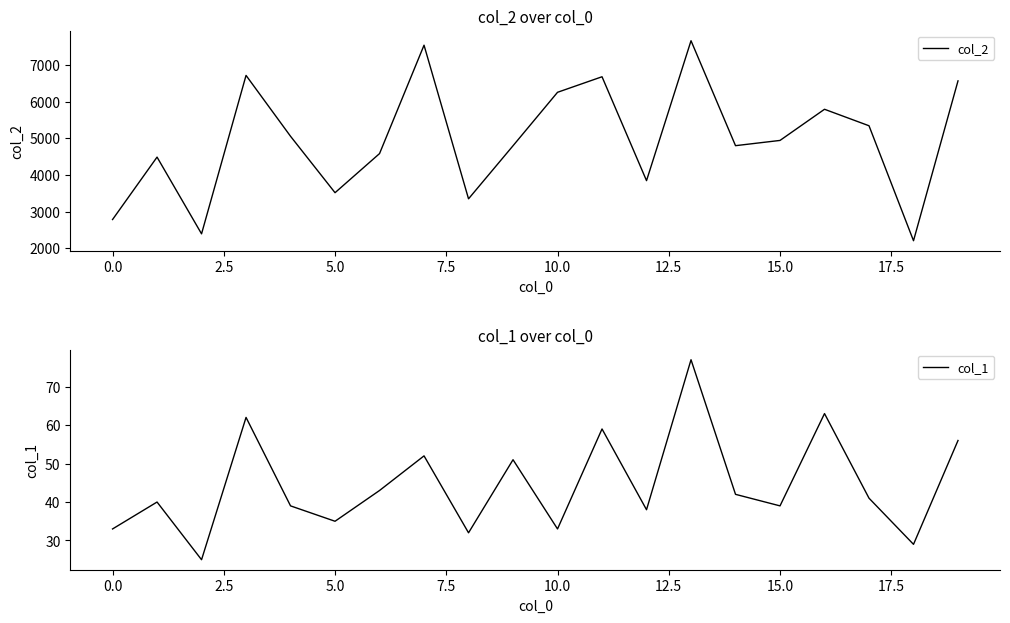

What is the minimum value for col_2?

2206